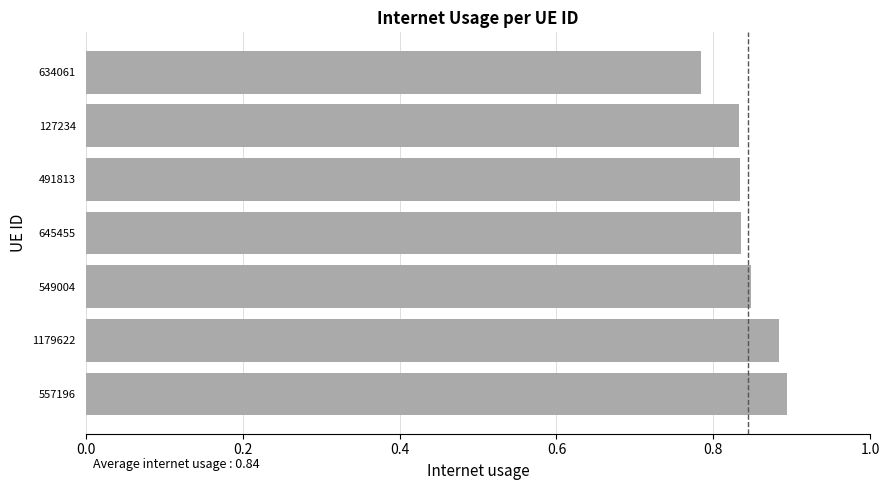

Between 491813 and 1179622, which is larger?

1179622